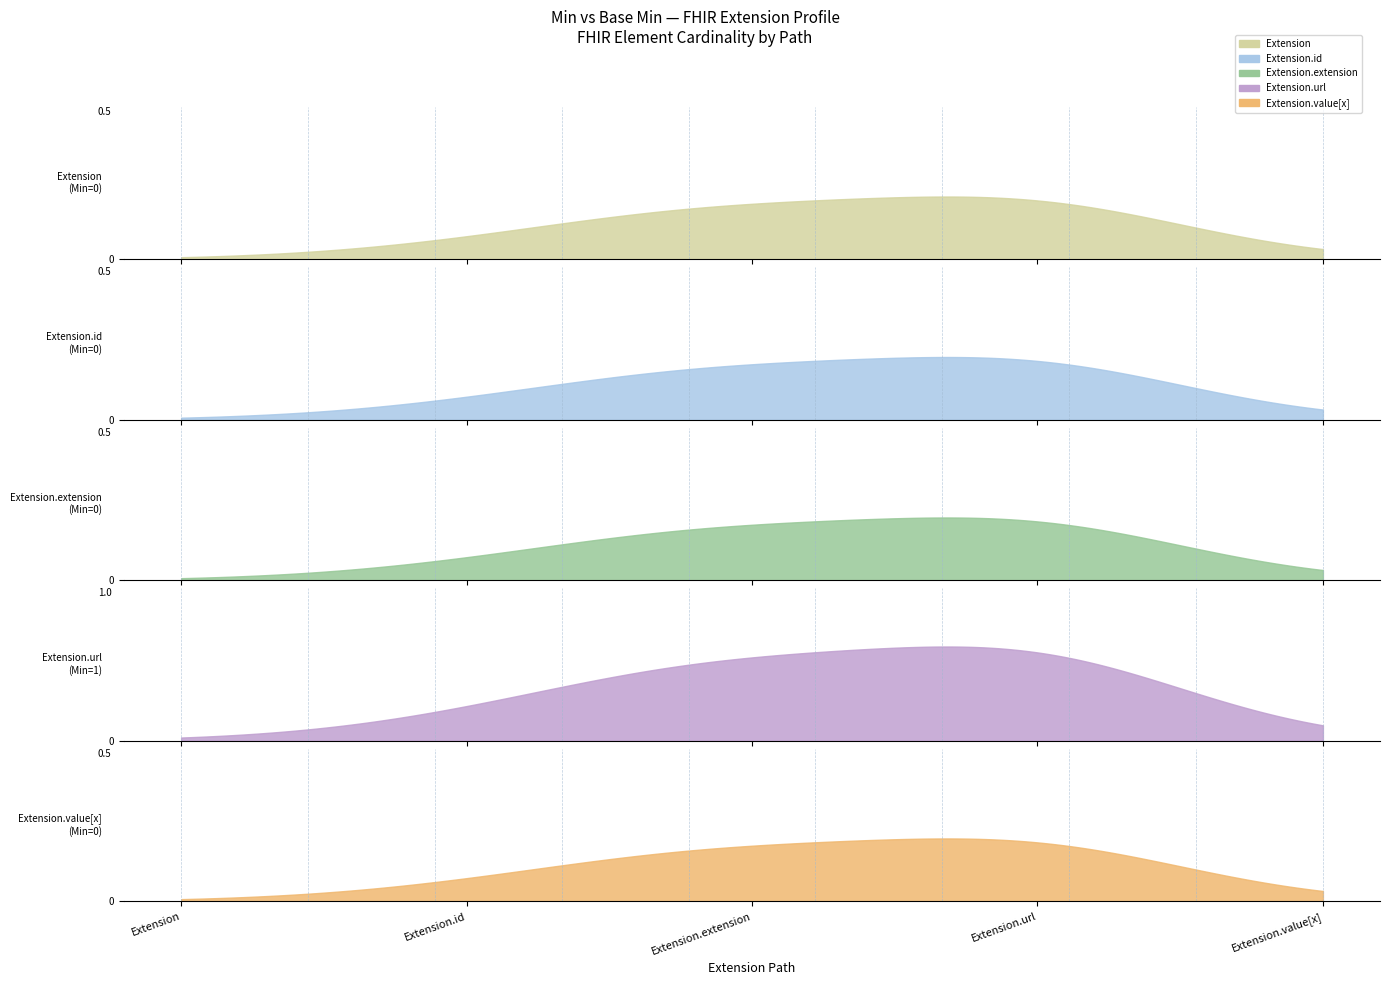

At which label does Extension.id reach its minimum?

Extension